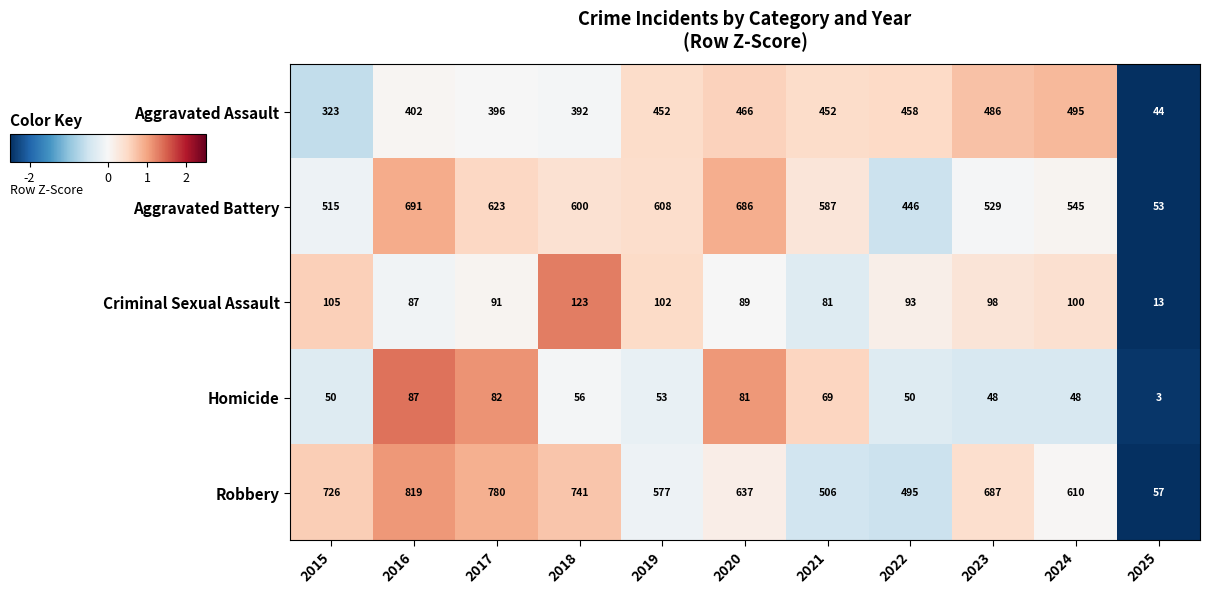

True or false: Aggravated Assault has a value of 225 at 2024.

False